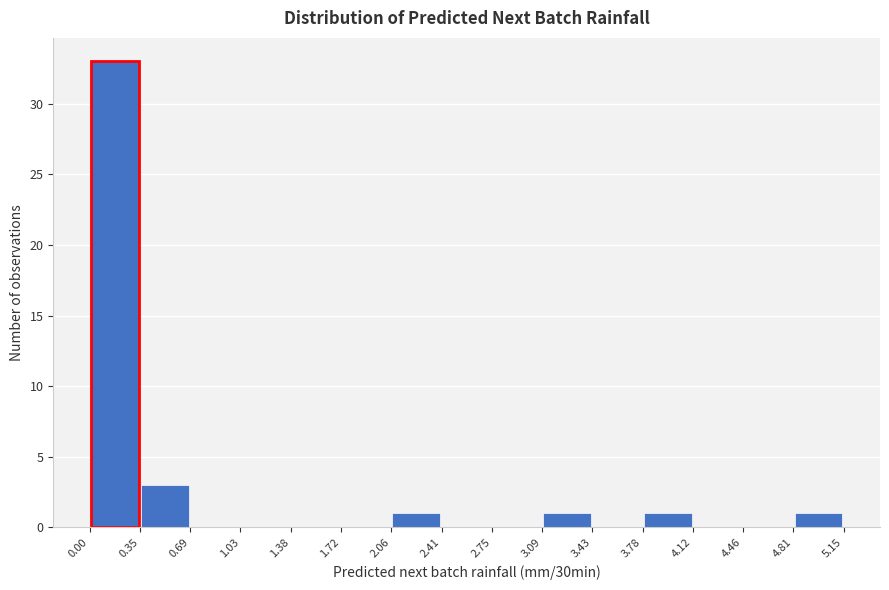

How tall is the bar that spans 0.00 to 0.35 on the x-axis? The values are not printed on the chart, so give them approximately, as read against the axis.

33